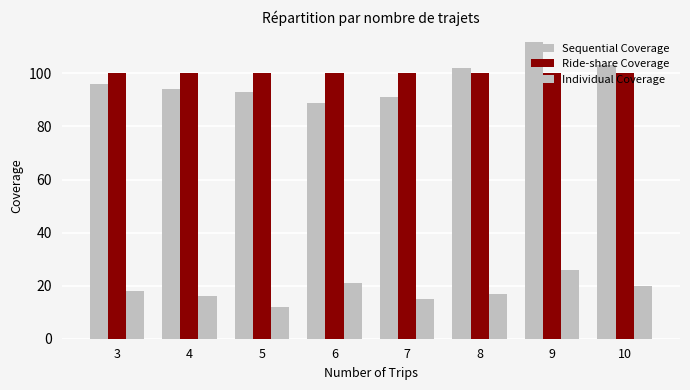

Rank the categories by Individual Coverage value from highest to lowest.

9, 6, 10, 3, 8, 4, 7, 5